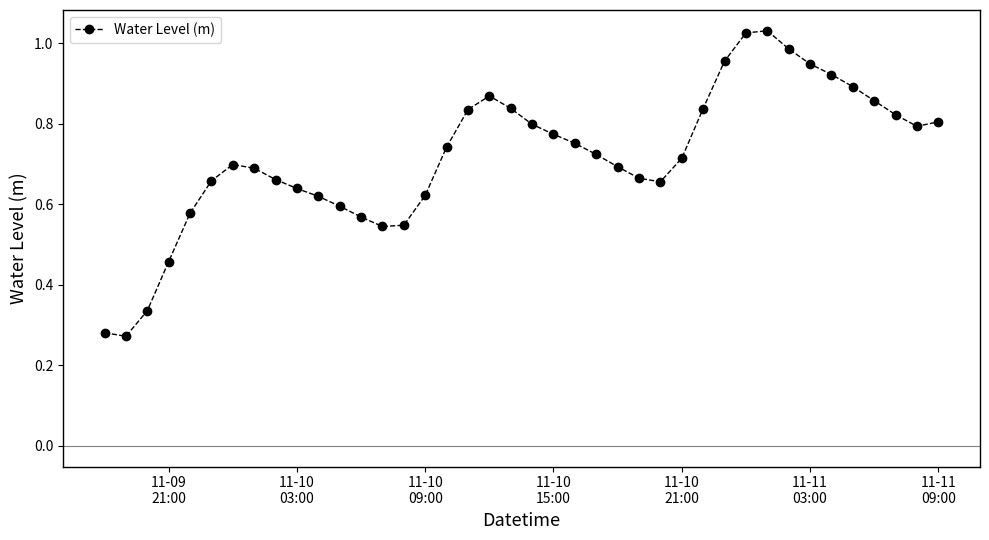

What is the sum of all values?

28.7